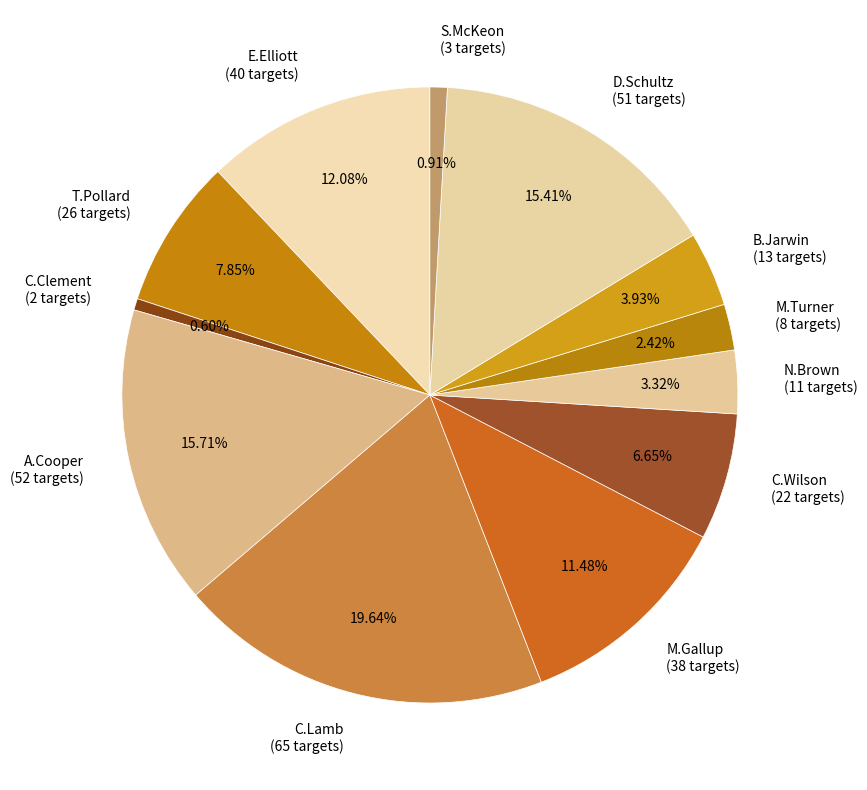

To the nearest percent, what is the difference between the largest and smallest slice percentages?

19%